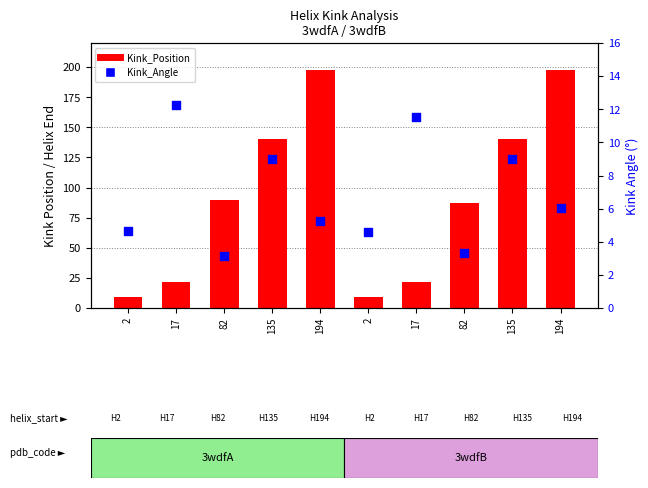

Which series contains the lowest Y value?

Kink_Angle